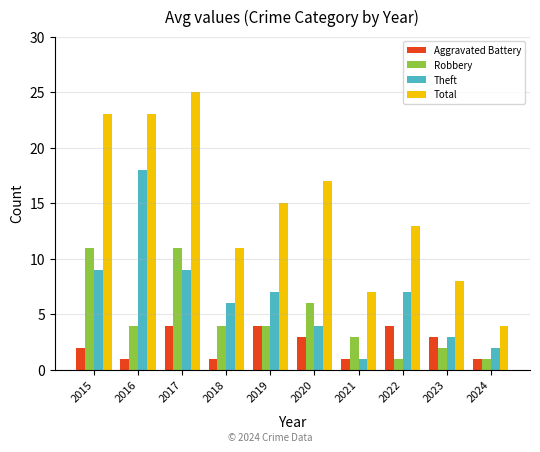

Which category has the highest value across all series?

2017